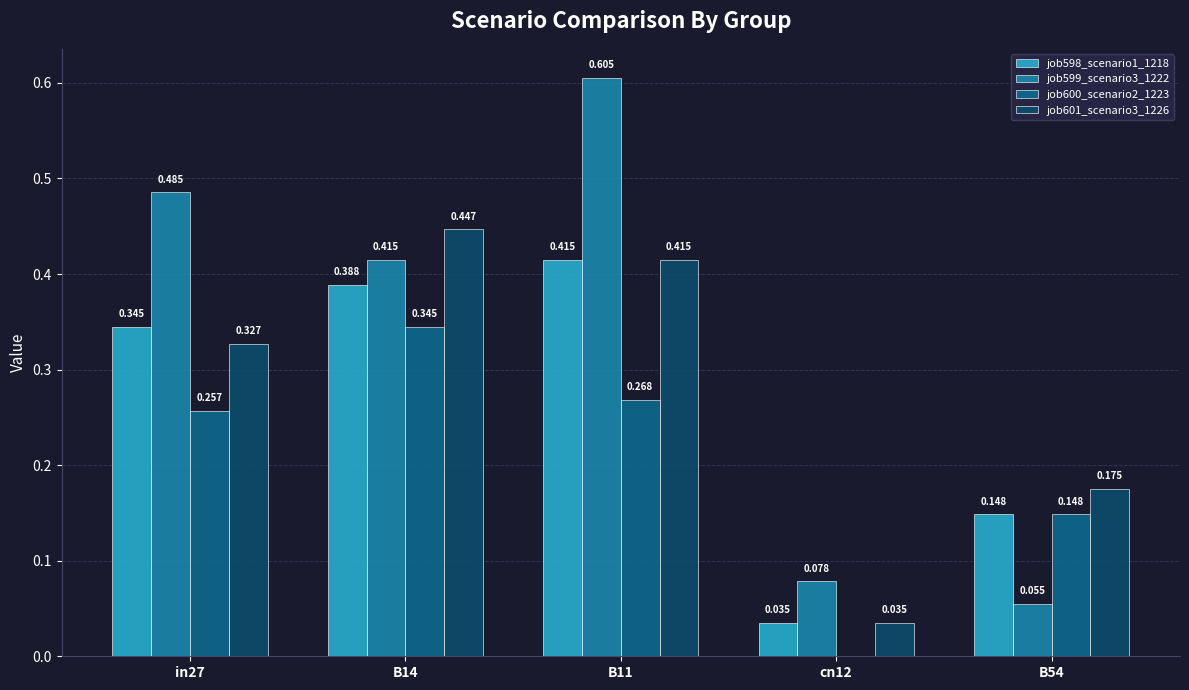

Is the value of job600_scenario2_1223 at B11 greater than the value of job601_scenario3_1226 at in27?

No